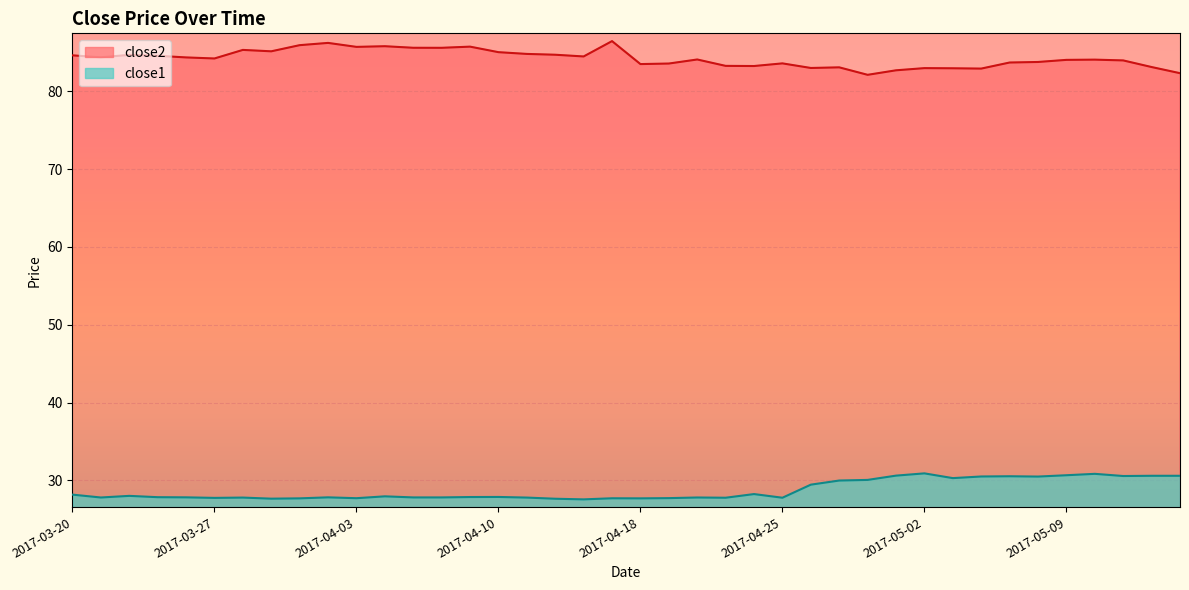

What is the value of the close2 point at the 35th from the left?

83.8